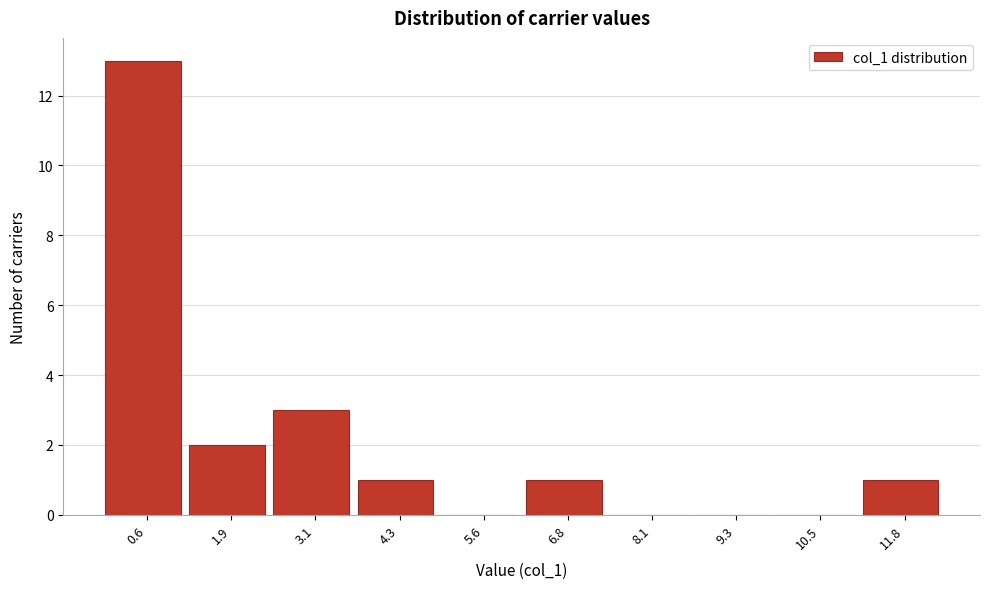

How tall is the bar that spans 6.2 to 7.4 on the x-axis? Neither the bar edges nor the heights are printed on the chart, so give them approximately, as read against the axes.

1